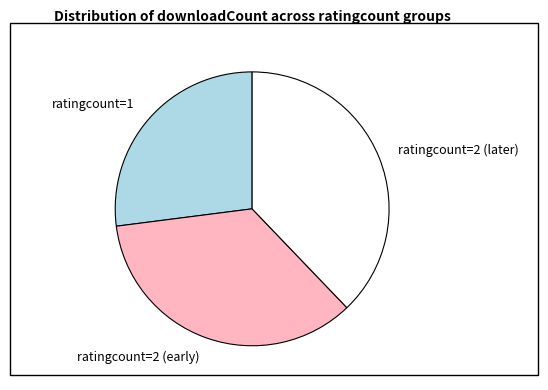

Count the number of slices in the pie.

3